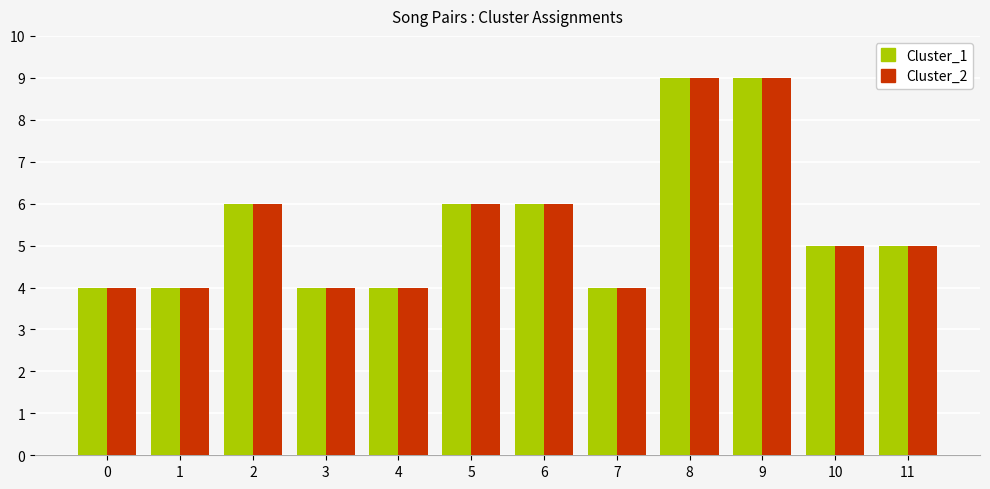

Reading left to right, list all the values displayed in this chart.

Cluster_1: 0=4	1=4	2=6	3=4	4=4	5=6	6=6	7=4	8=9	9=9	10=5	11=5
Cluster_2: 0=4	1=4	2=6	3=4	4=4	5=6	6=6	7=4	8=9	9=9	10=5	11=5